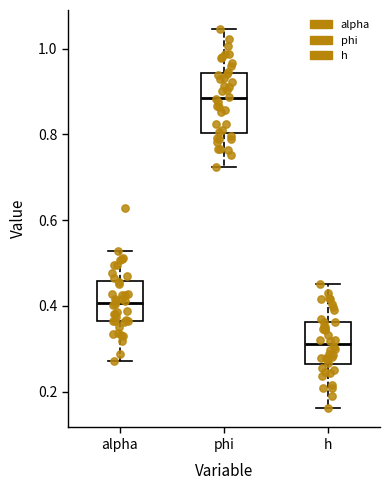

Which box has the highest median line?

phi